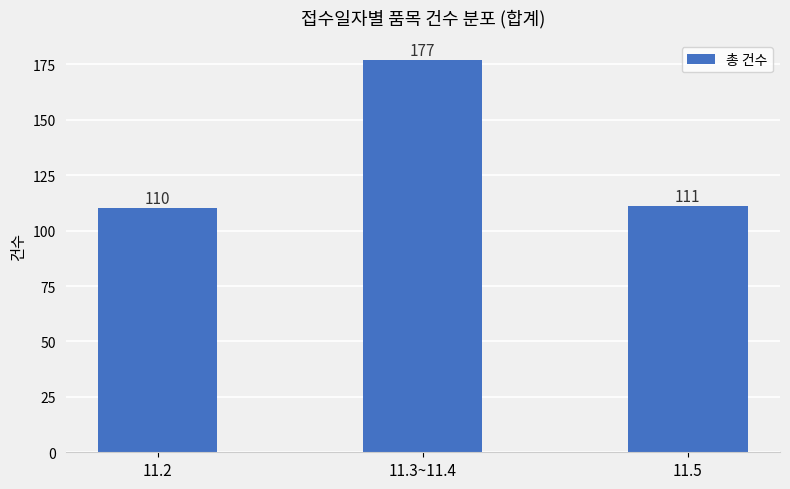

True or false: the data shows 177 at 11.3~11.4.

True